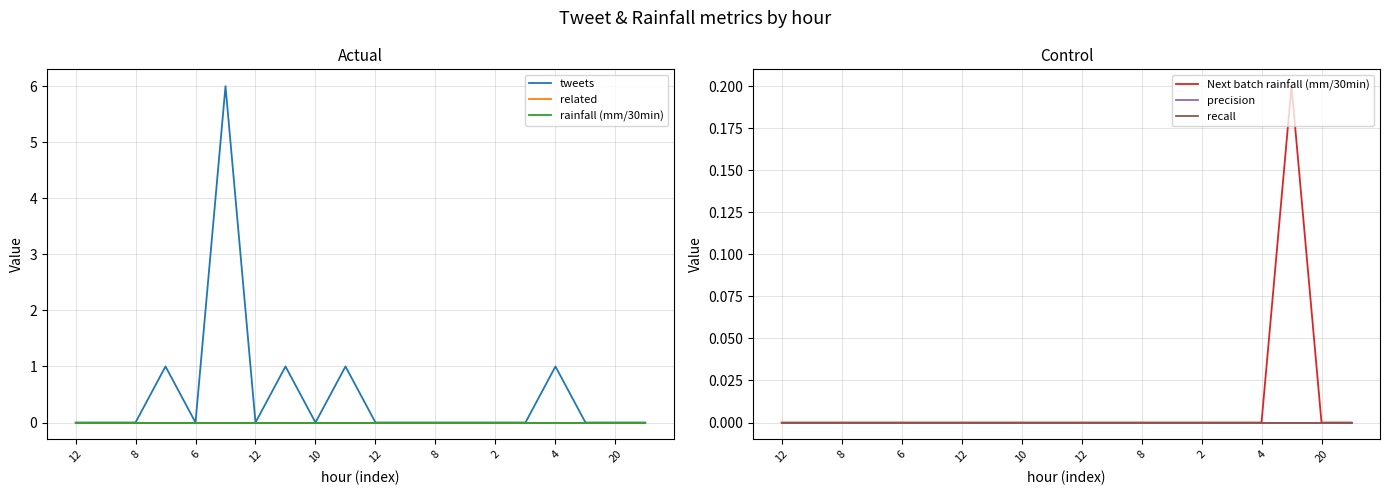

The value of Next batch rainfall (mm/30min) at 8 is -0.1. True or false?

False